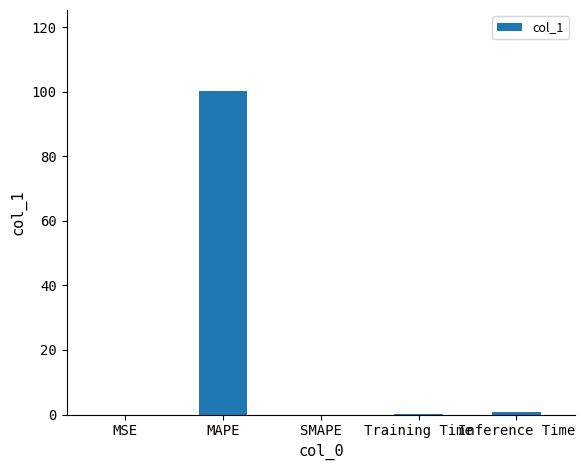

Are the bars horizontal?

No